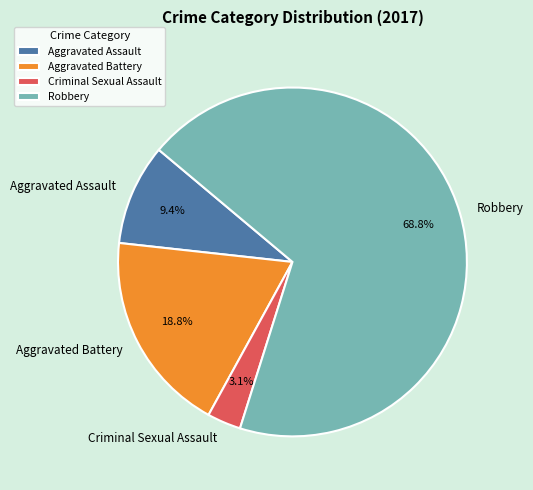

How many segments does this pie chart have?

4